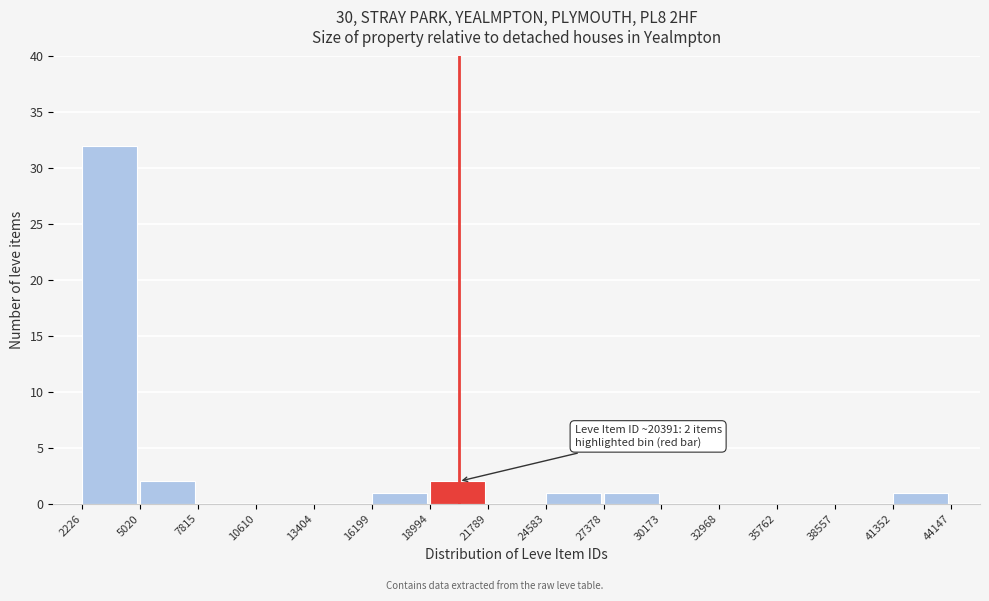

Which range on the x-axis has the tallest bar?

2226 to 5020